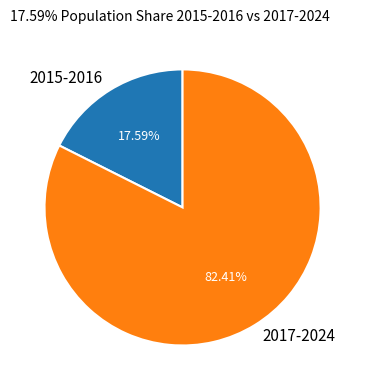

Is the sum of 2015-2016 and 2017-2024 greater than half?

Yes